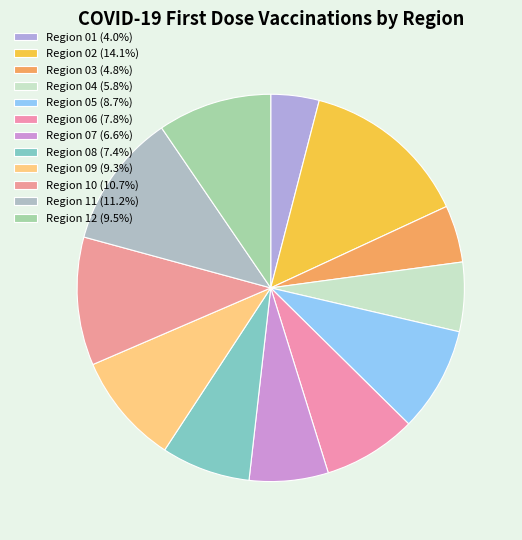

How many segments does this pie chart have?

12